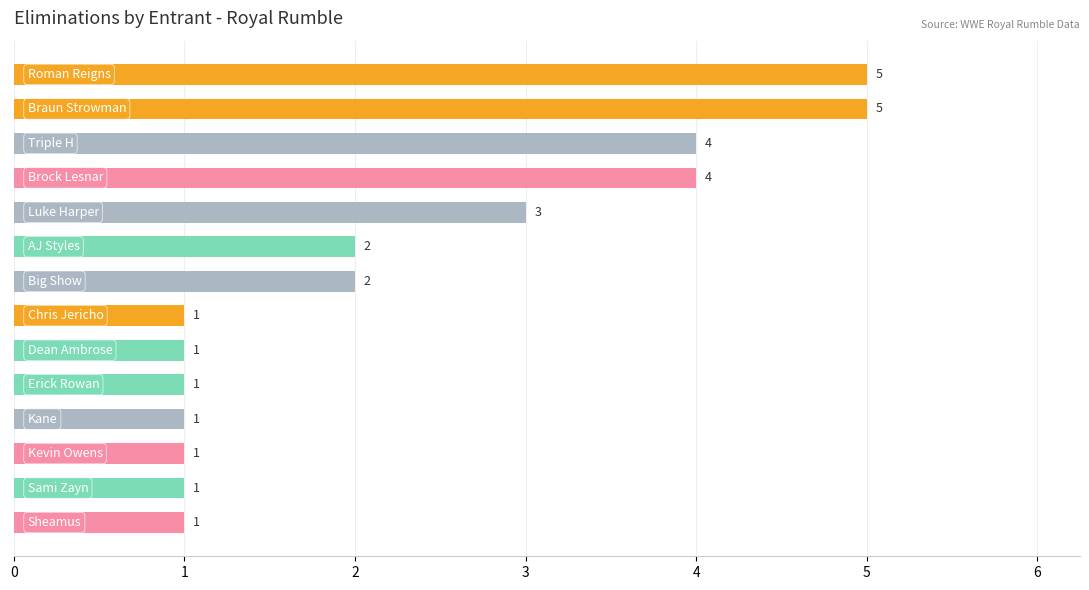

What is the sum of all values?

32